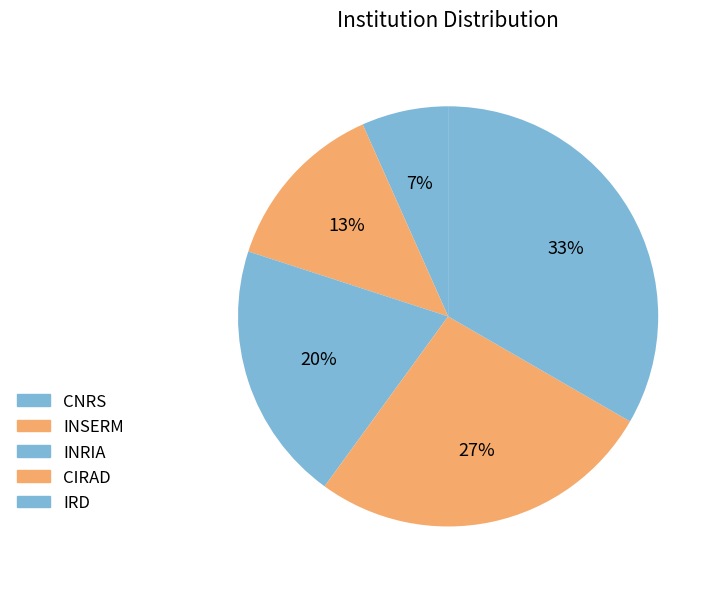

Count the number of slices in the pie.

5